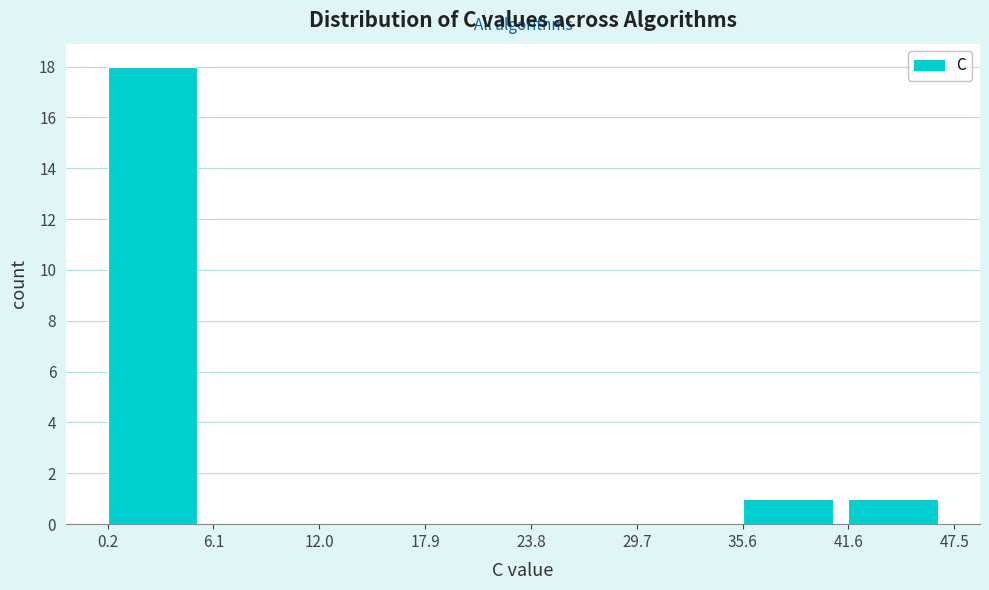

Reading left to right, transcribe this chart: for each bar, give the range it covers on the x-axis and its height. The values are not printed on the chart, so give them approximately, as read against the axis.

0.2 to 6.1: 18
6.1 to 12.0: 0
12.0 to 17.9: 0
17.9 to 23.8: 0
23.8 to 29.7: 0
29.7 to 35.6: 0
35.6 to 41.6: 1
41.6 to 47.5: 1